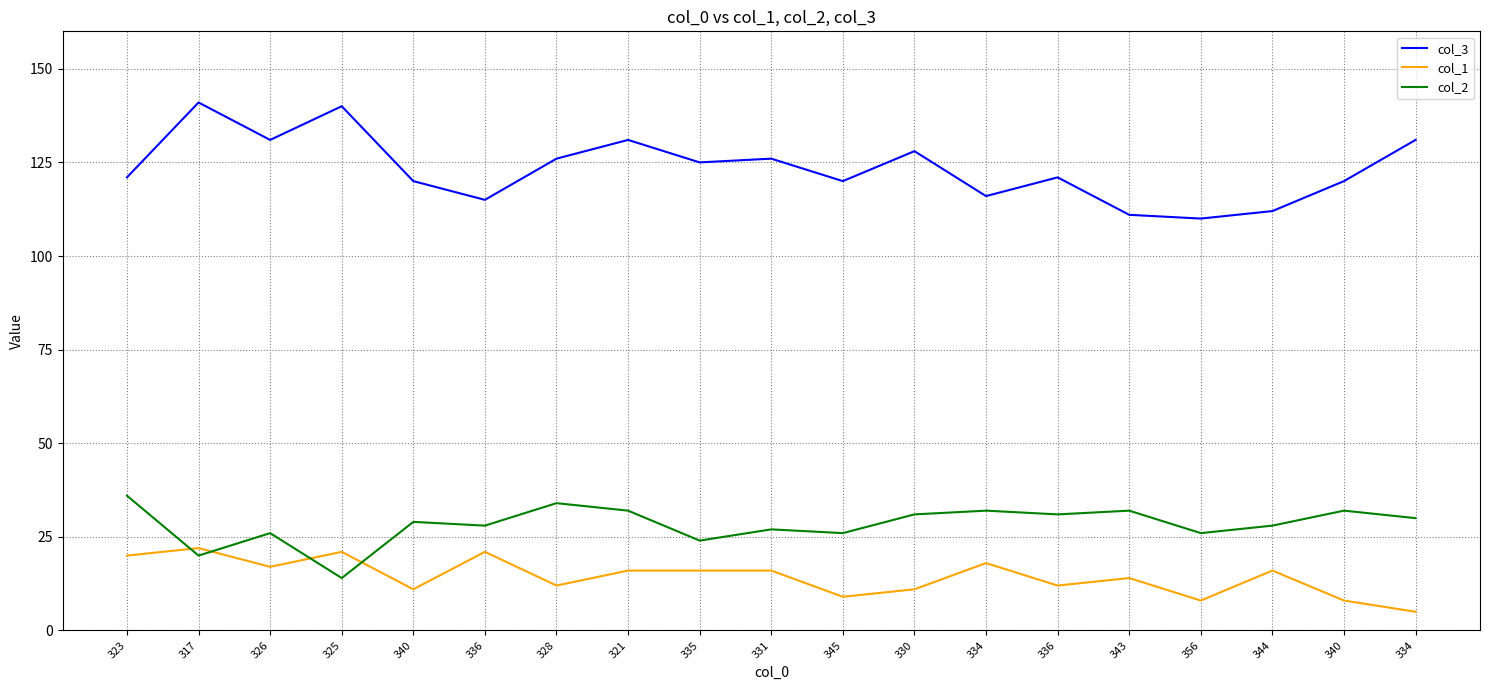

At which category does col_1 reach its first local valley?

326